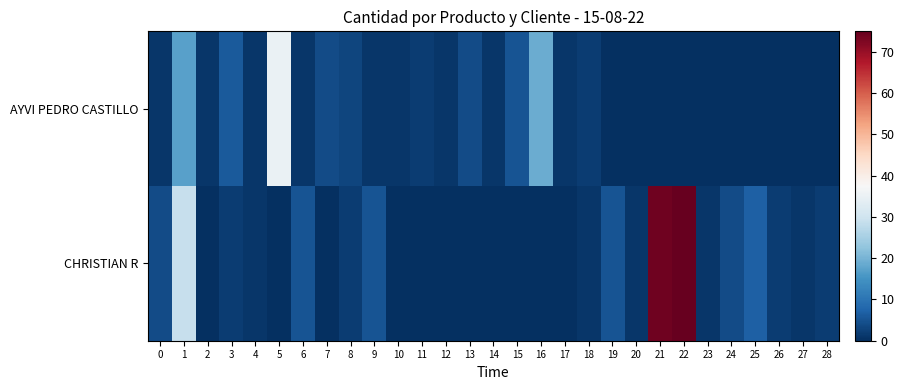

At 15, list the series in order from largest to smallest.

AYVI PEDRO CASTILLO, CHRISTIAN R